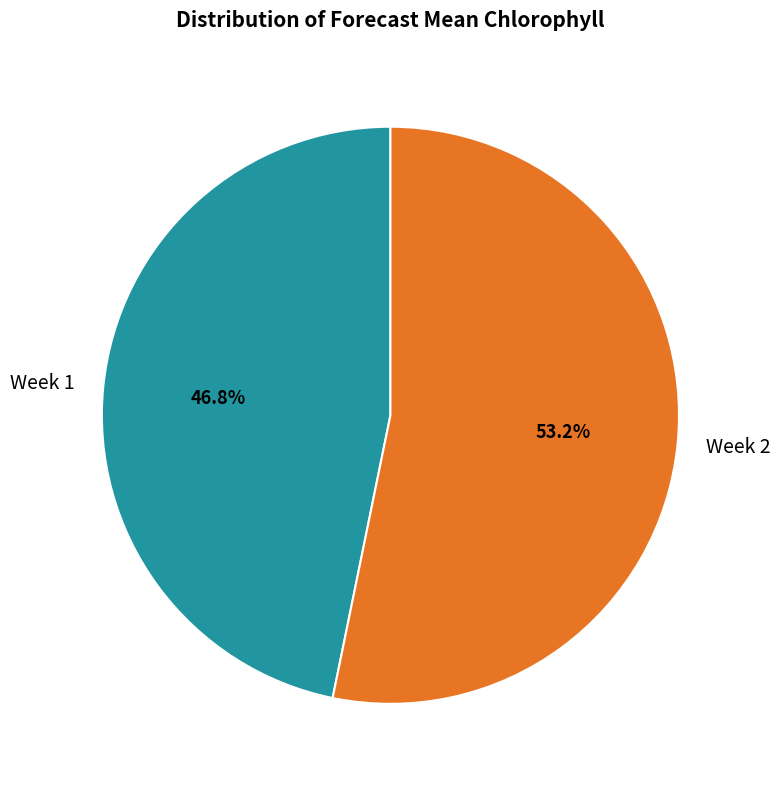

How many segments does this pie chart have?

2